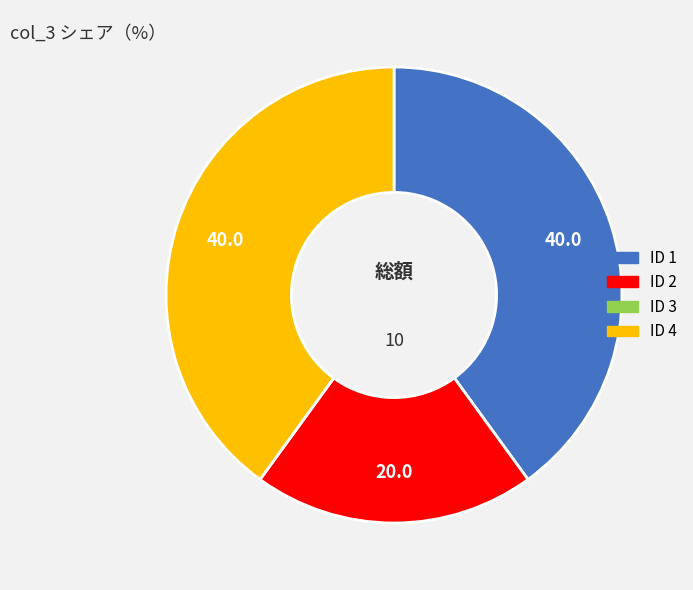

Is there a majority slice in this chart?

No